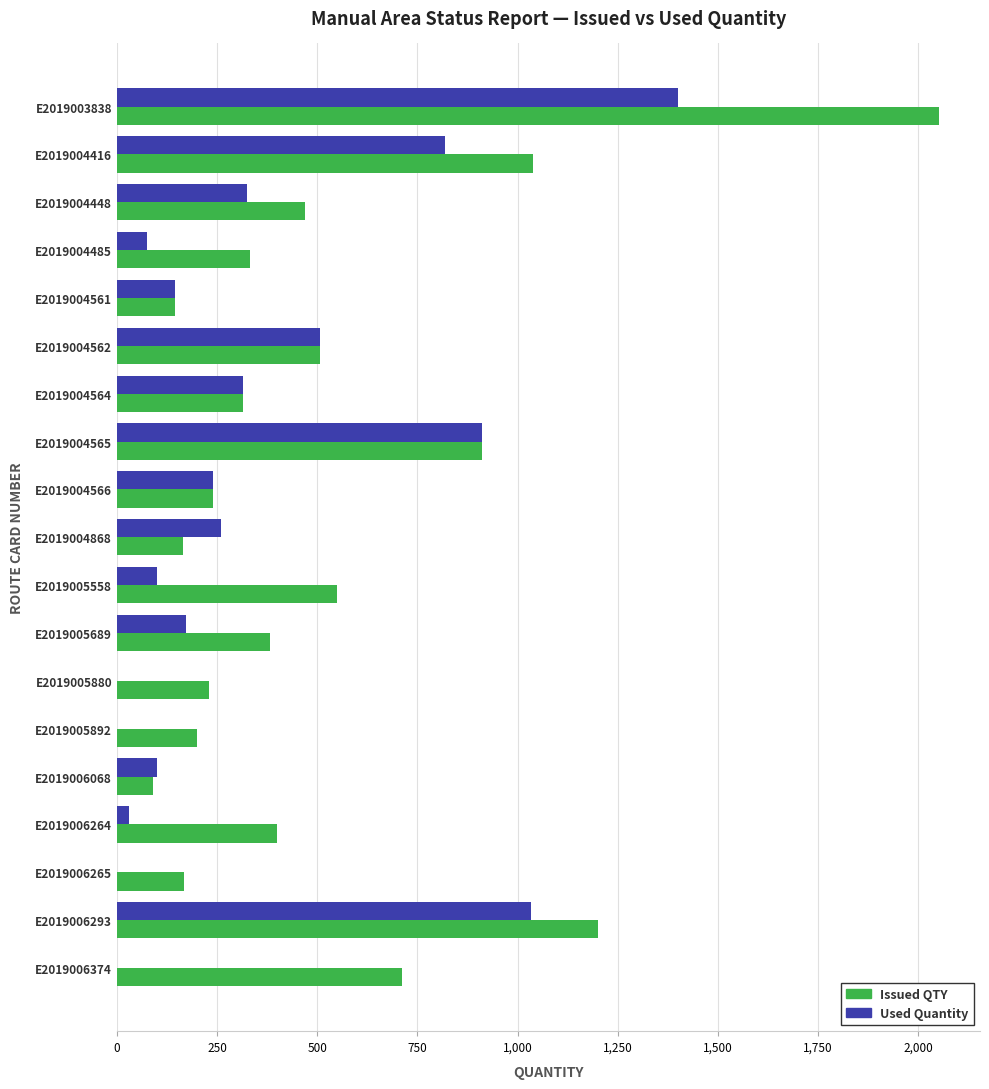

The value of Issued QTY at E2019005892 is 277. True or false?

False